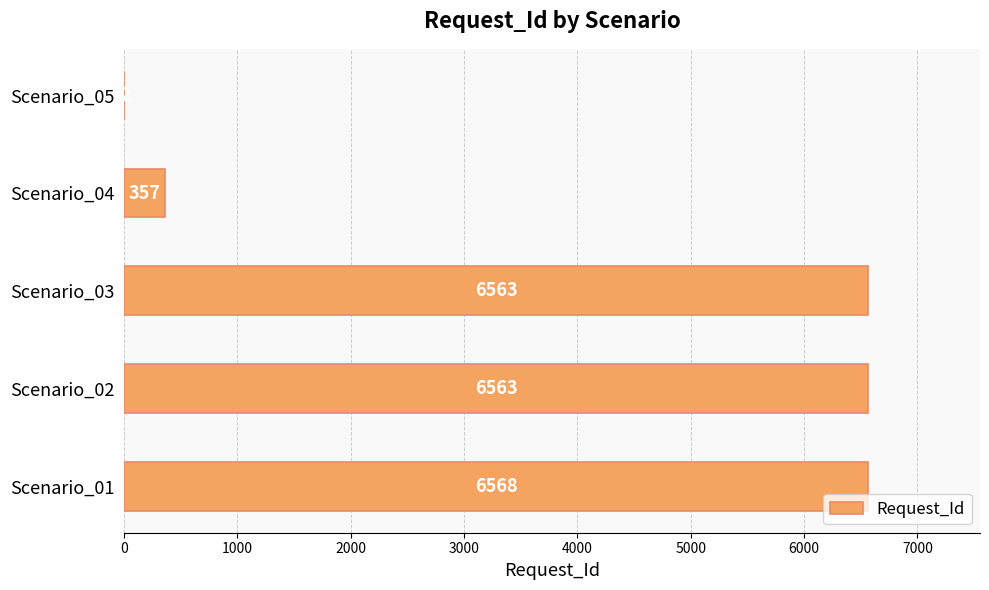

What is the maximum value shown in the chart?

6568